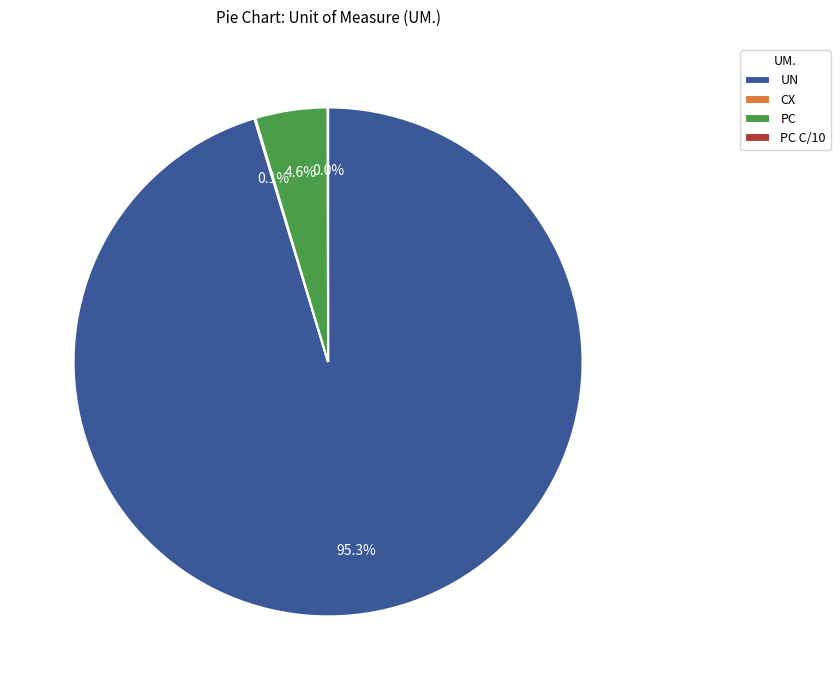

Which slice is the largest?

UN